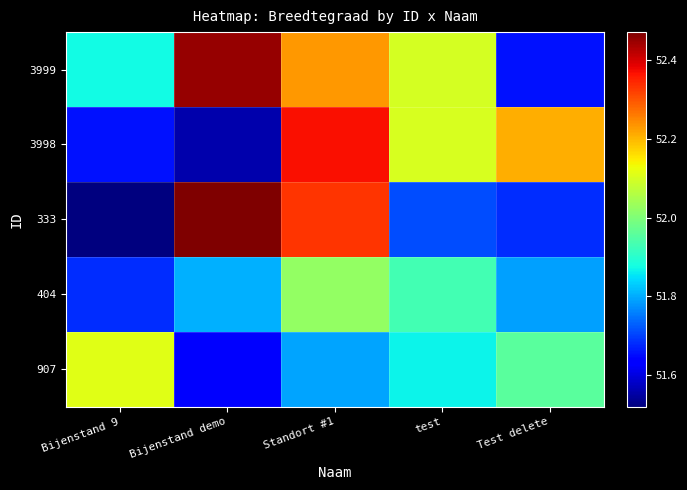

What is the total value across all series at Bijenstand demo?

259.9